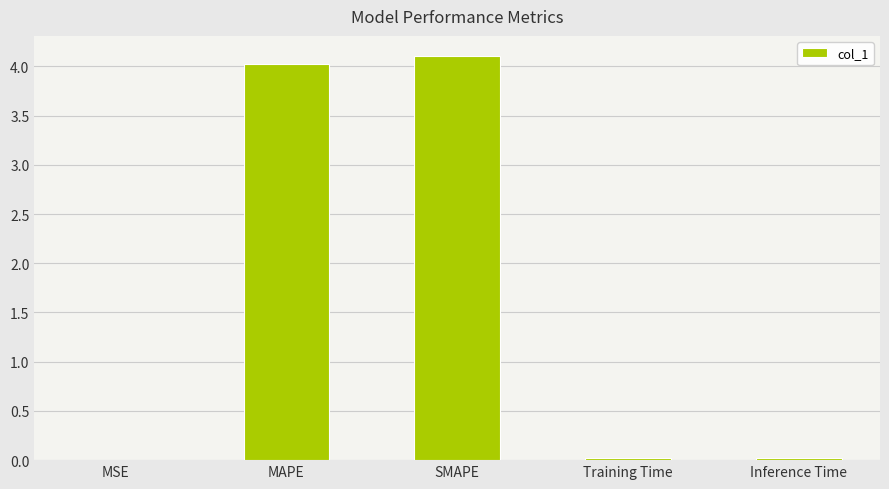

Read the value at MAPE.

4.0